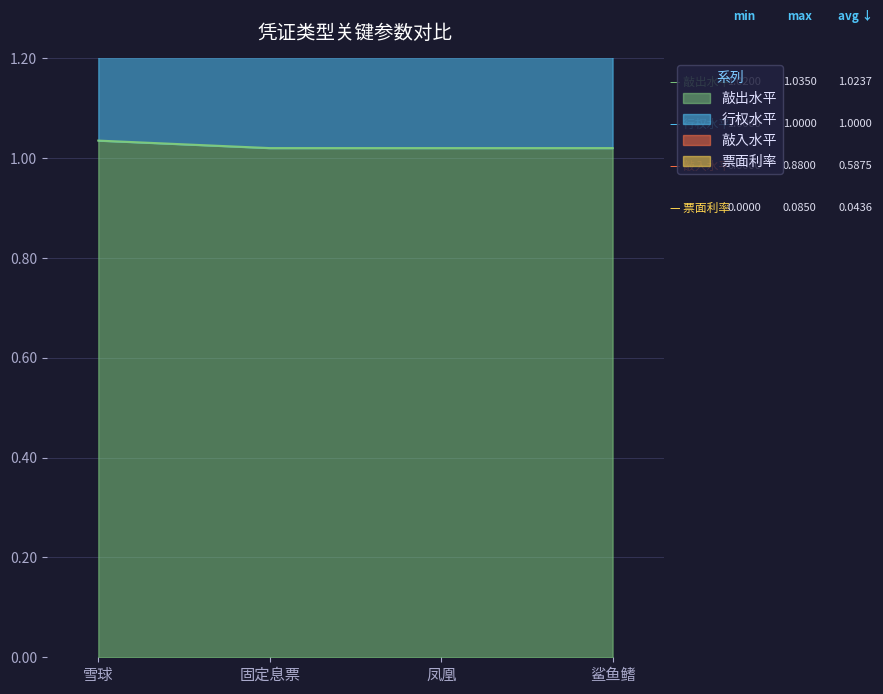

Is the value of 敲入水平 at 凤凰 greater than the value of 敲出水平 at 雪球?

Yes